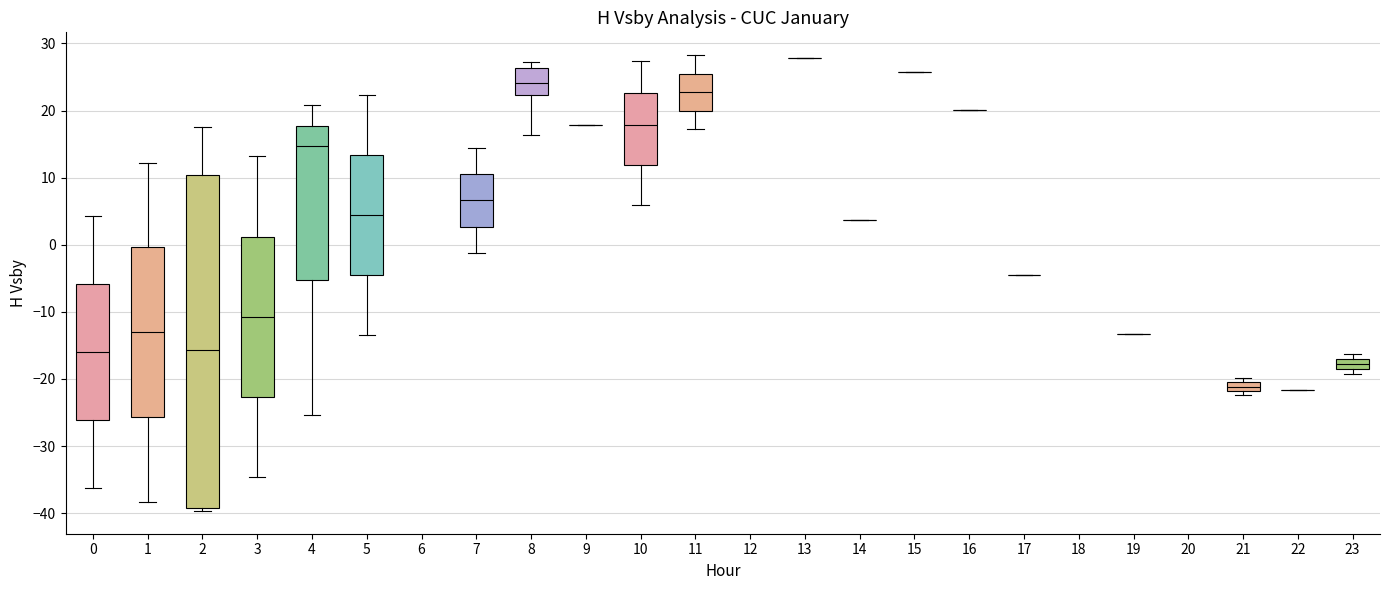

Where is the upper edge of the box at x = 21 on the y-axis? The values are not printed on the chart, so give them approximately, as read against the axis.

-21